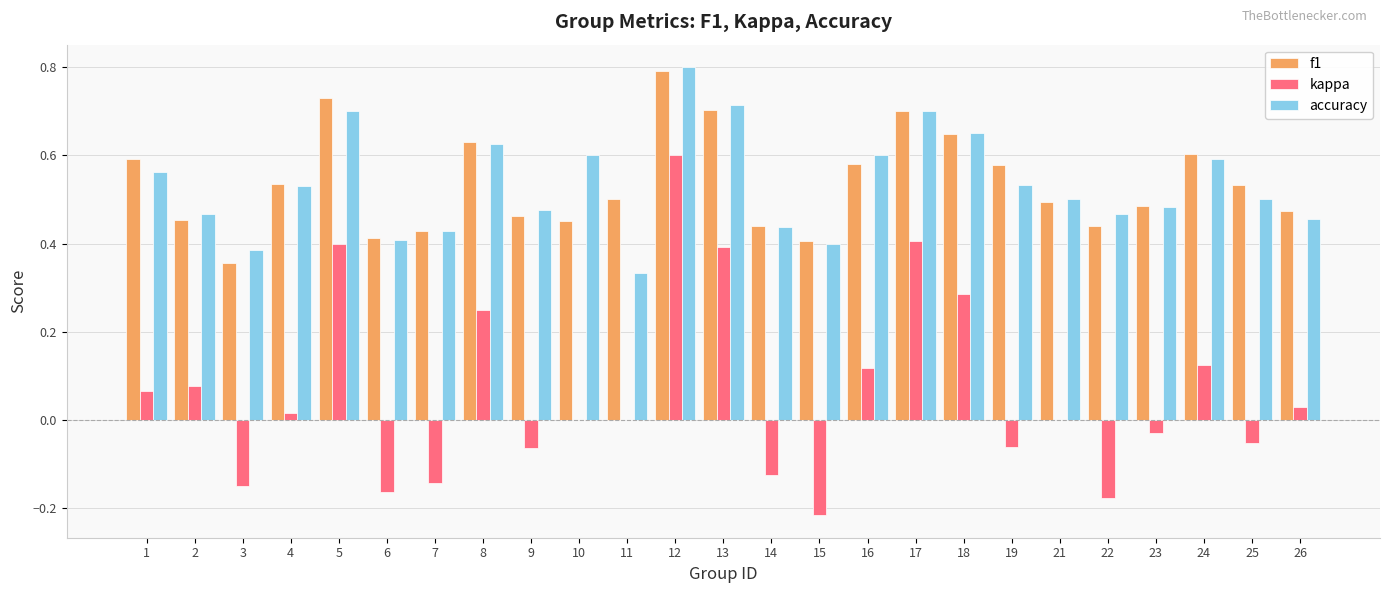

The kappa series shows -0.0 at 25. True or false?

False